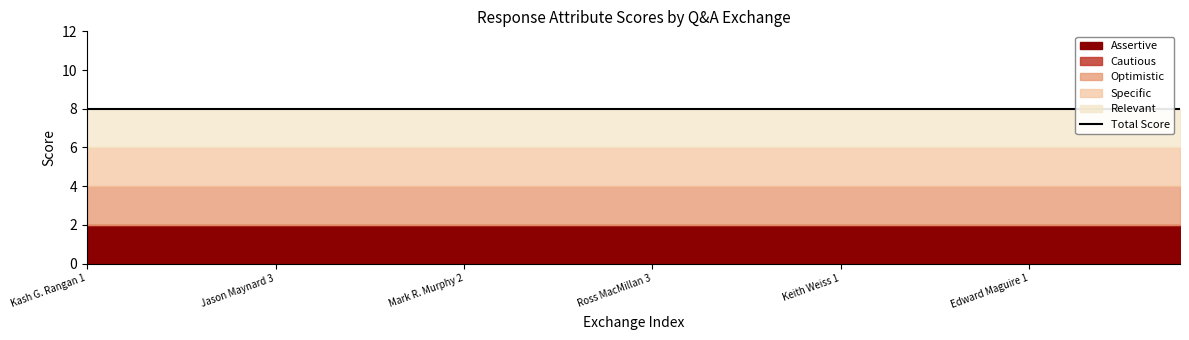

True or false: Specific has a value of 3 at Scott Zeller.

False